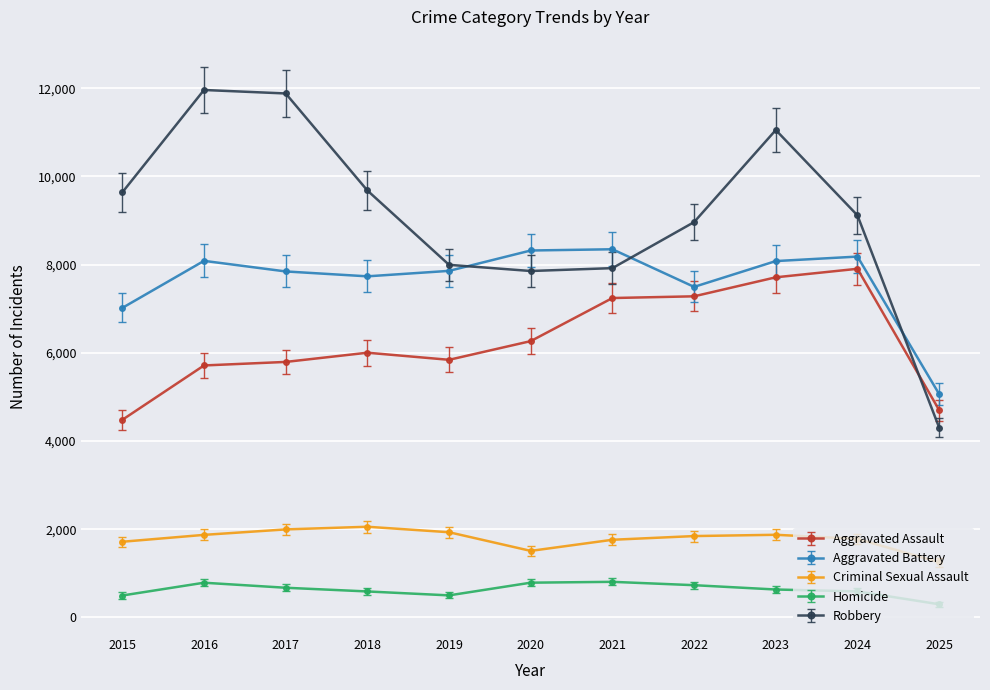

What is the greatest value displayed?

11960